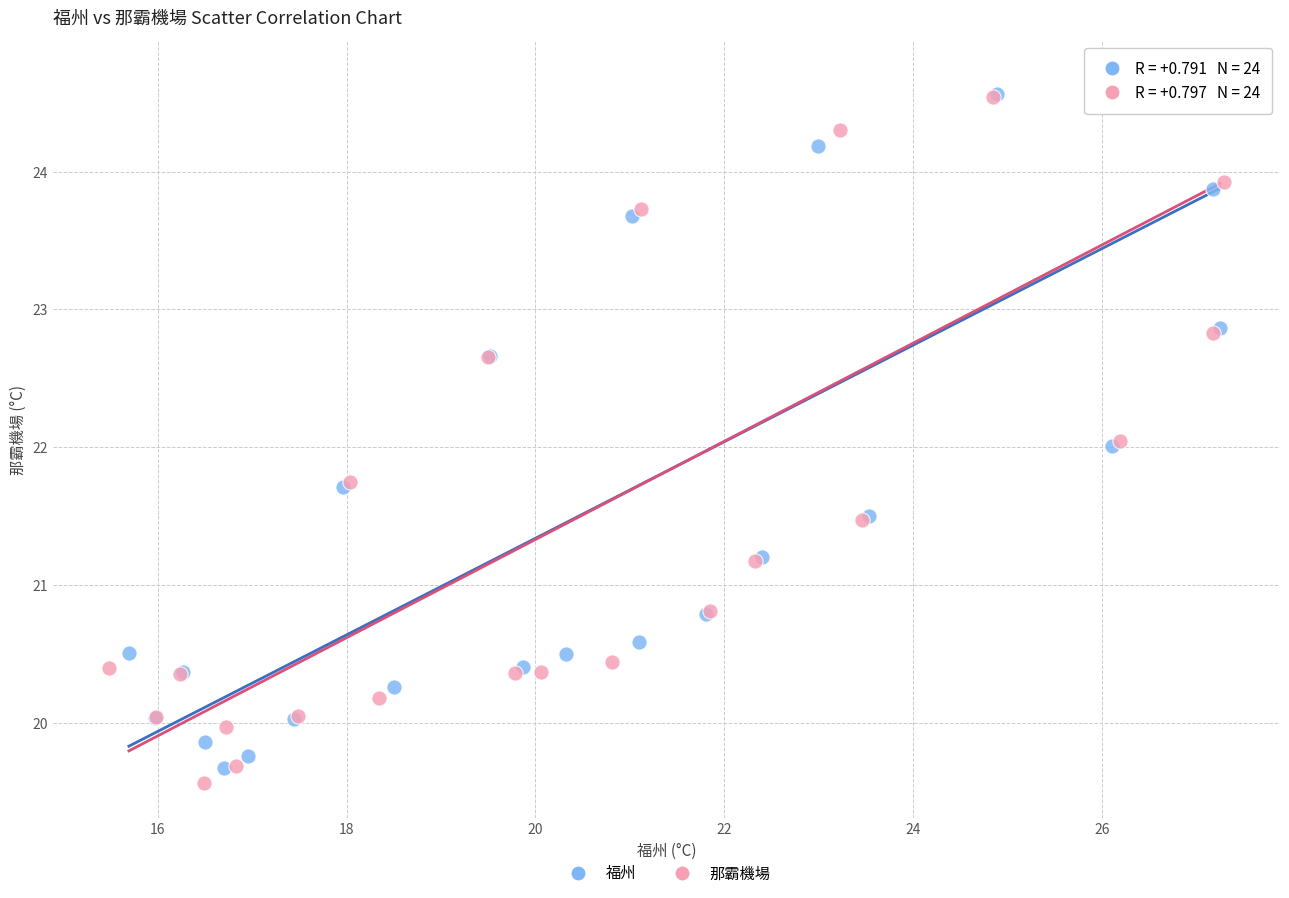

Which series has the widest spread of Y values?

那霸機場